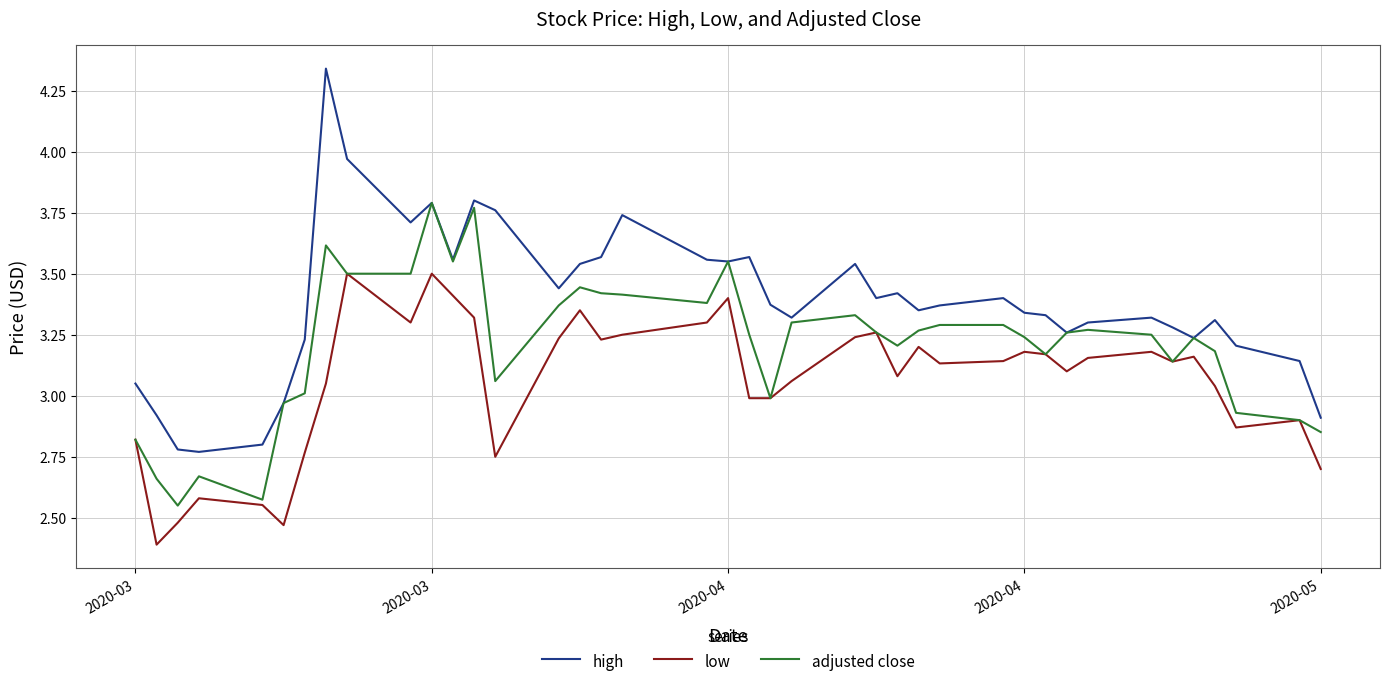

What are all the series names shown in the legend?

high, low, adjusted close